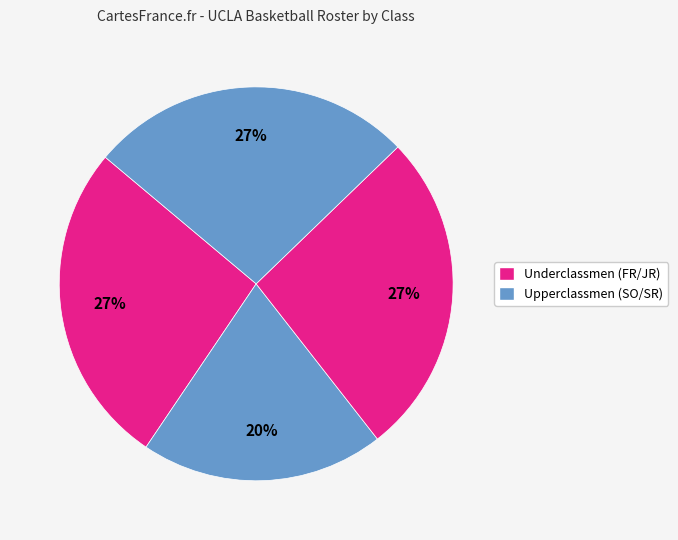

How many slices are in this pie chart?

4